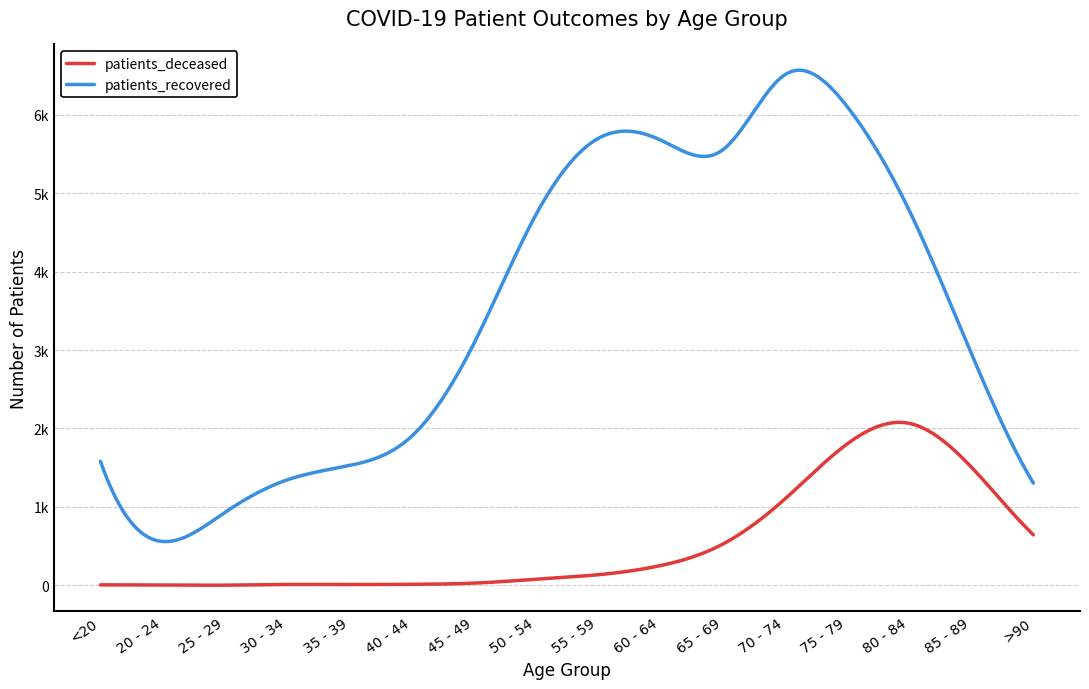

What are all the series names shown in the legend?

patients_deceased, patients_recovered